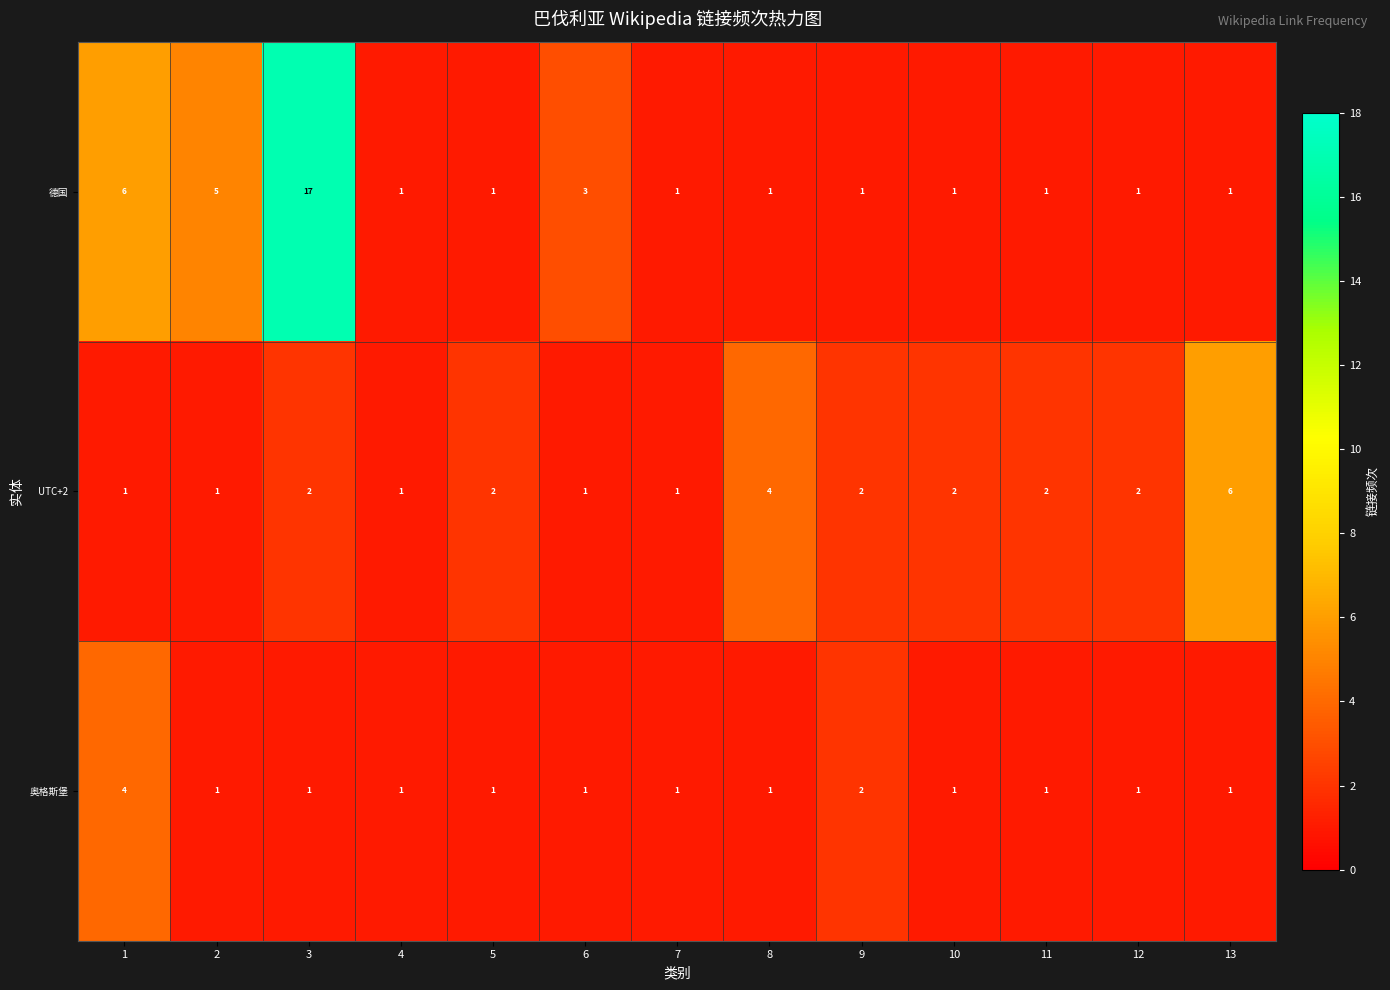

What is the greatest value displayed?

17